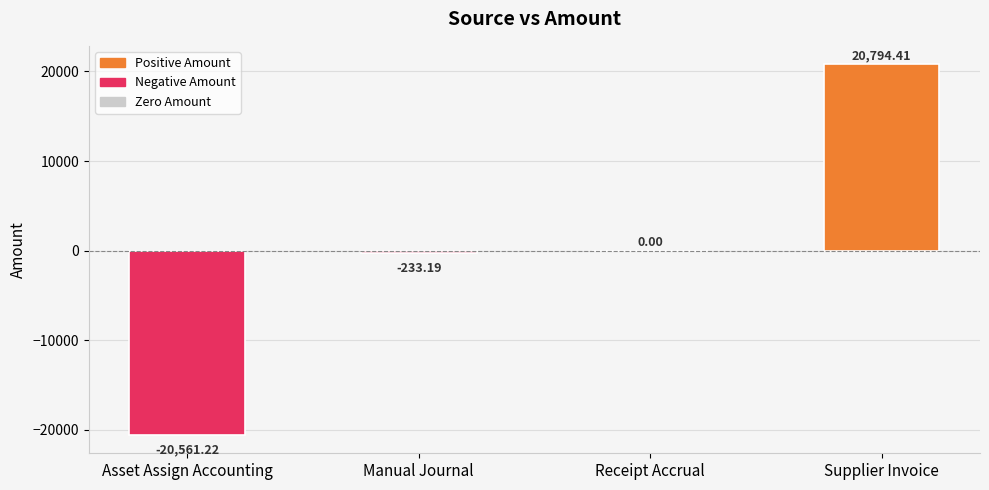

Reading left to right, what are all the values shown in this chart?

-20561.2	-233.2	0.0	20794.4